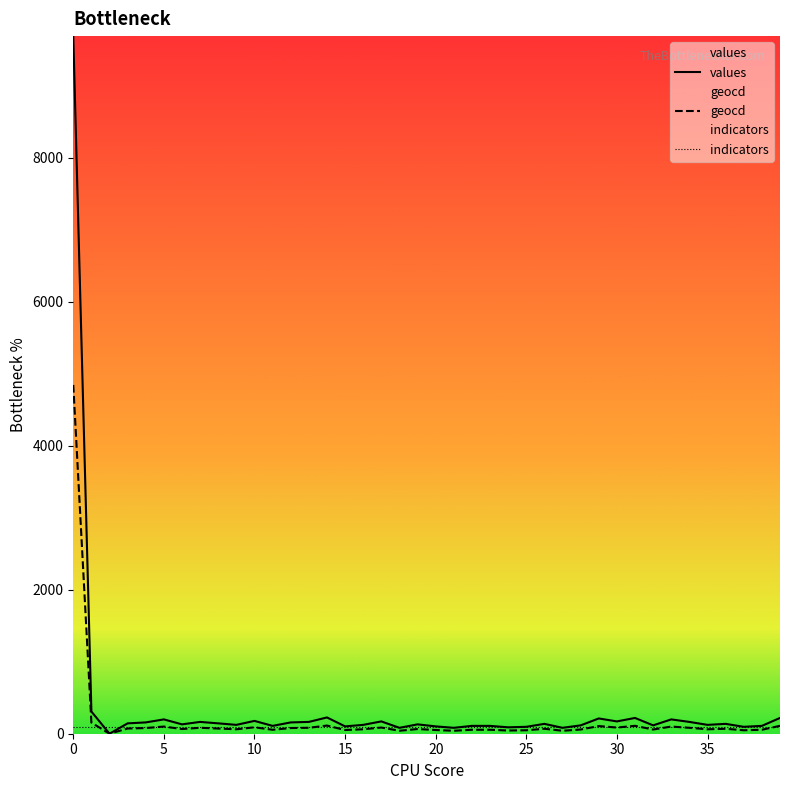

What is the maximum value shown in the chart?

9691.0